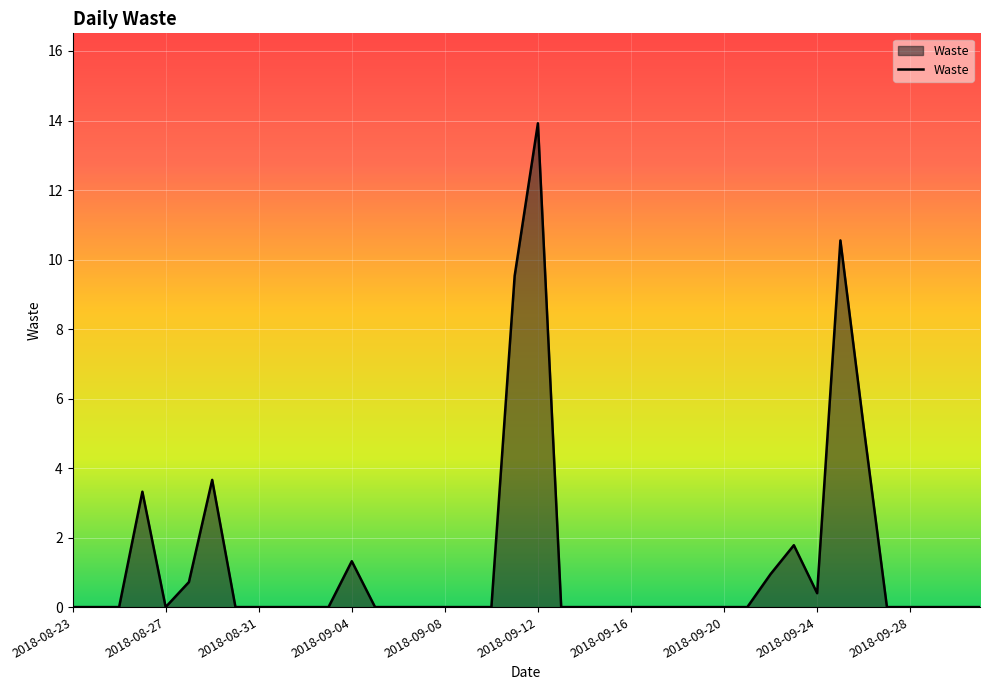

What is the difference between the maximum and minimum values?

13.9